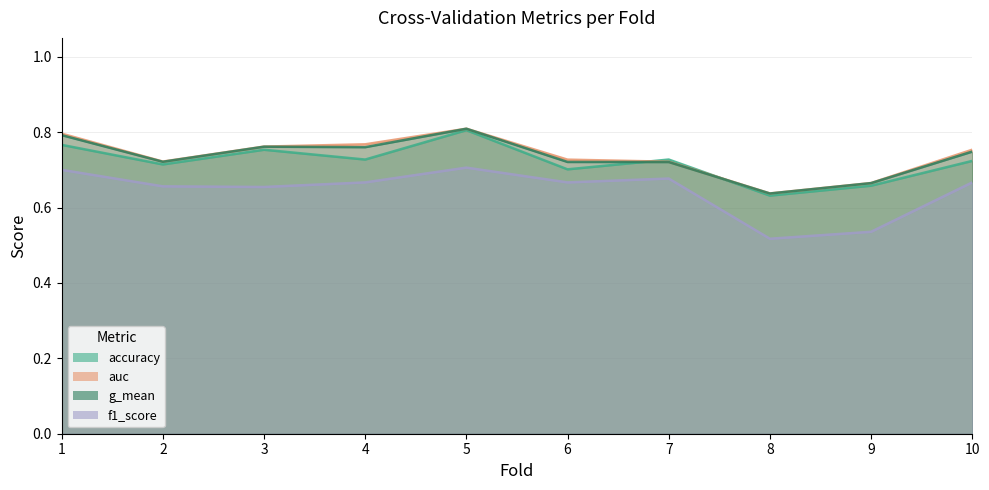

Which series has the largest total across all categories?

auc